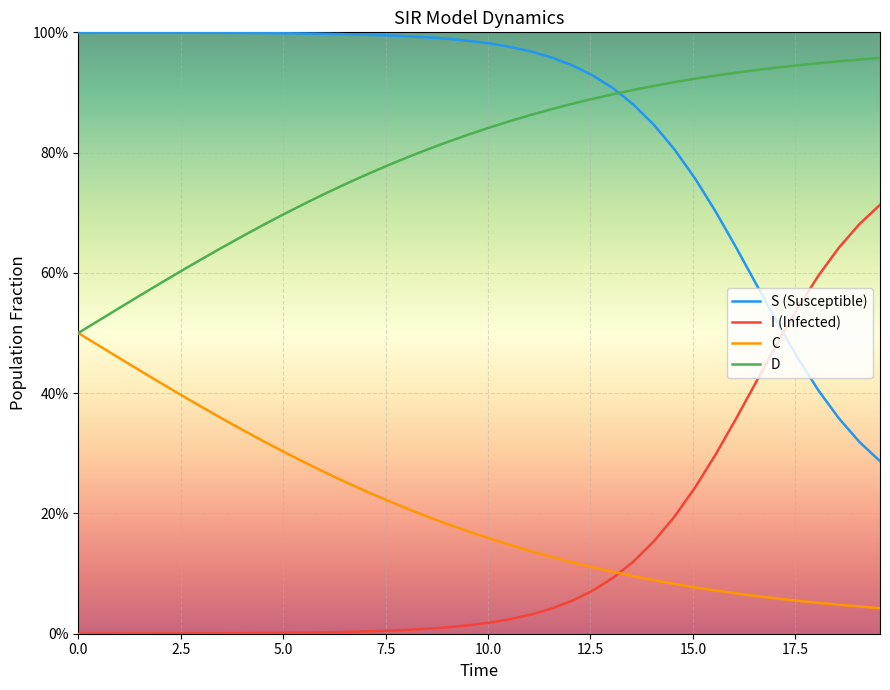

At how many categories does at least one series exceed 0?

40